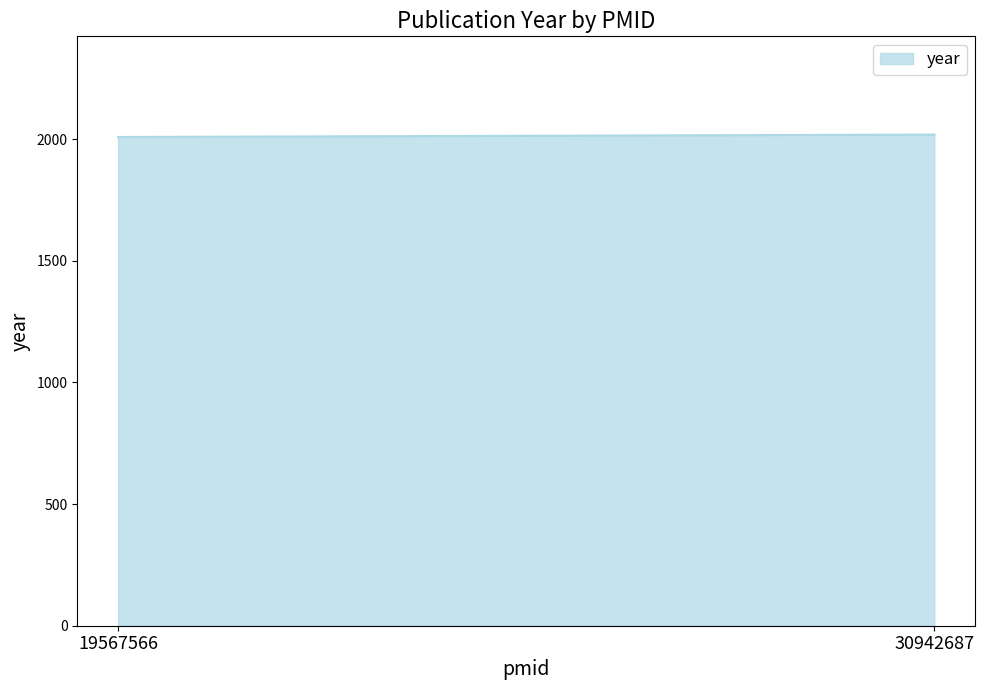

Read the value at 30942687, to the nearest 5.

2020